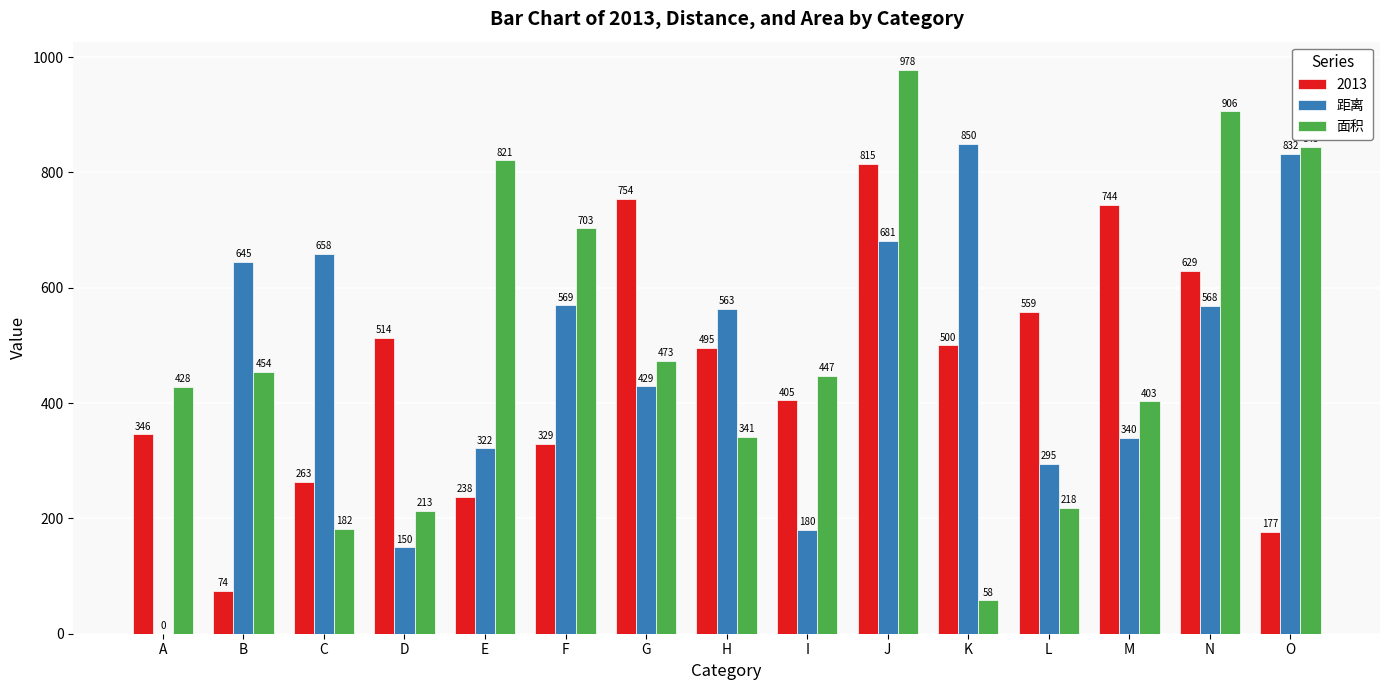

What is the sum of all 面积 values?

7470.0